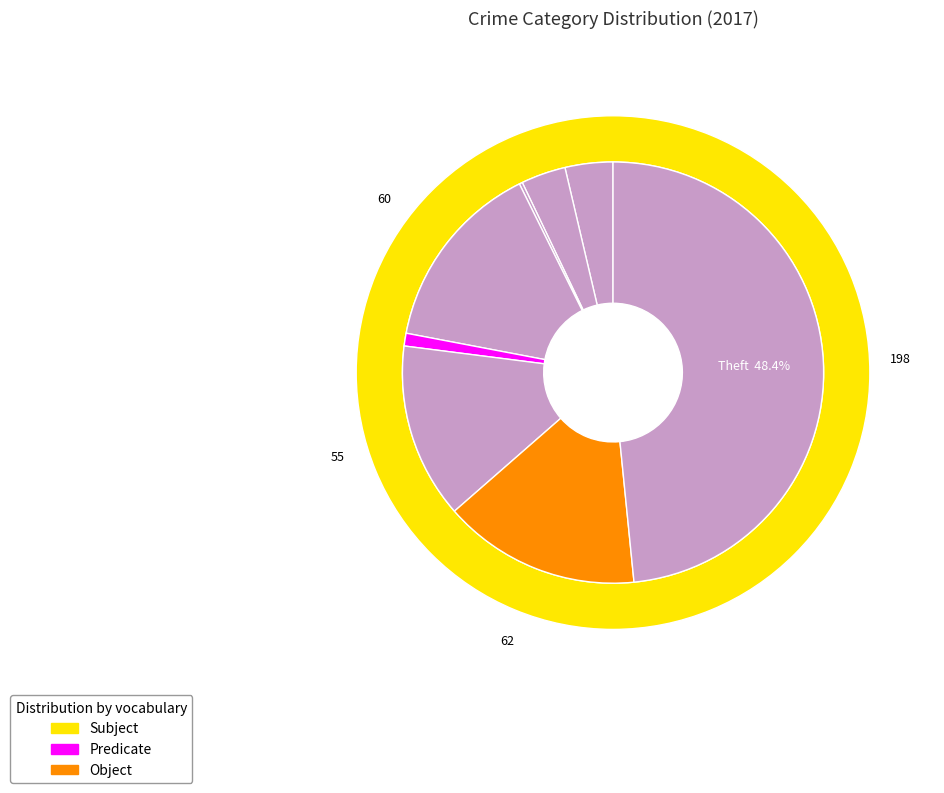

Count the number of slices in the pie.

8